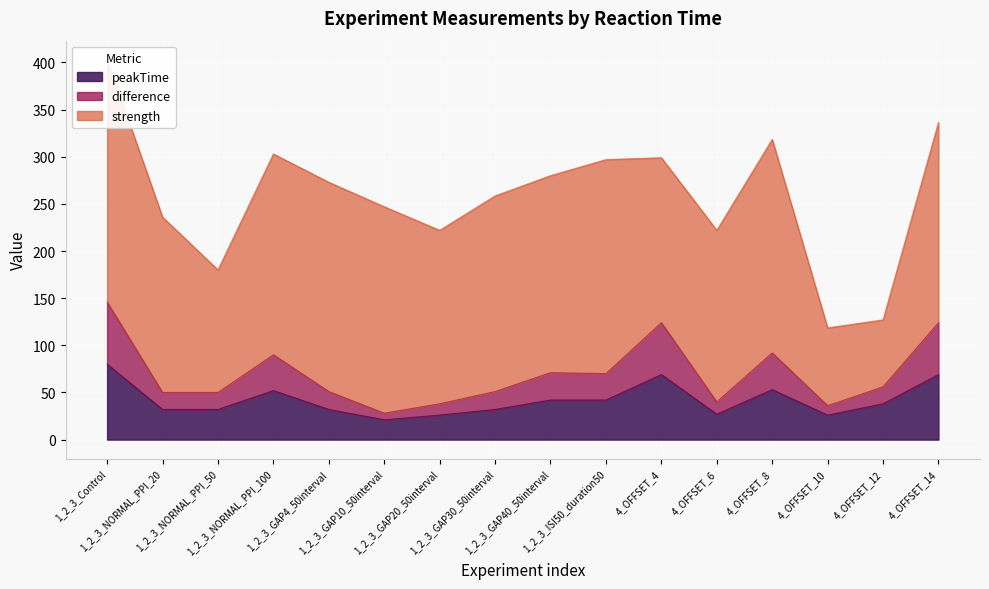

At which label does peakTime first exceed 38?

1_2_3_Control